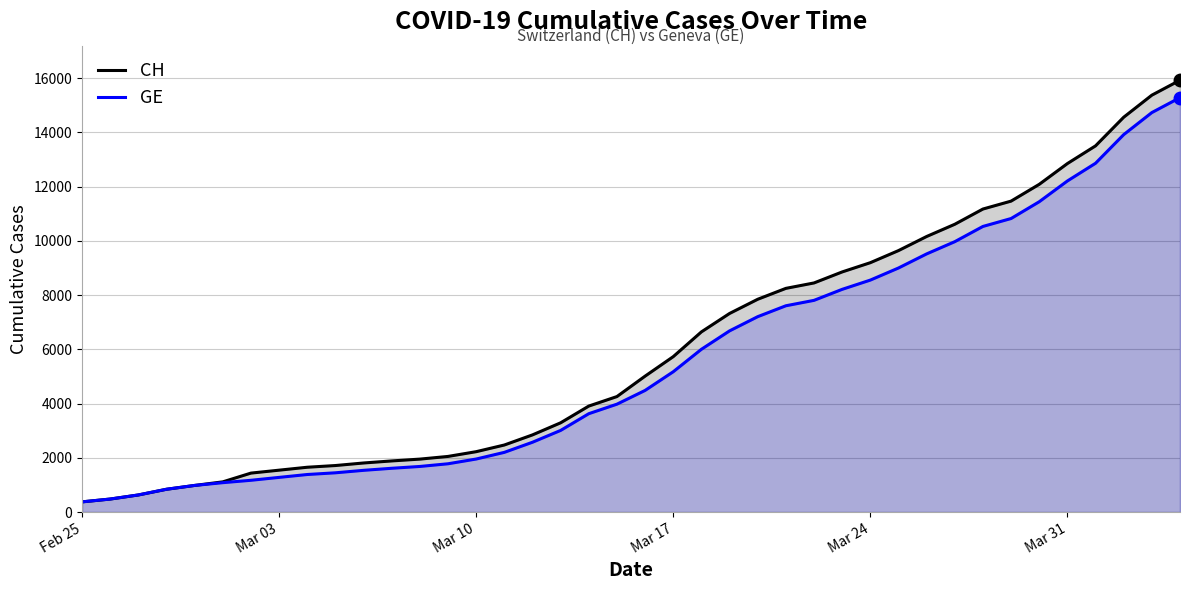

True or false: CH and GE intersect in this chart.

False